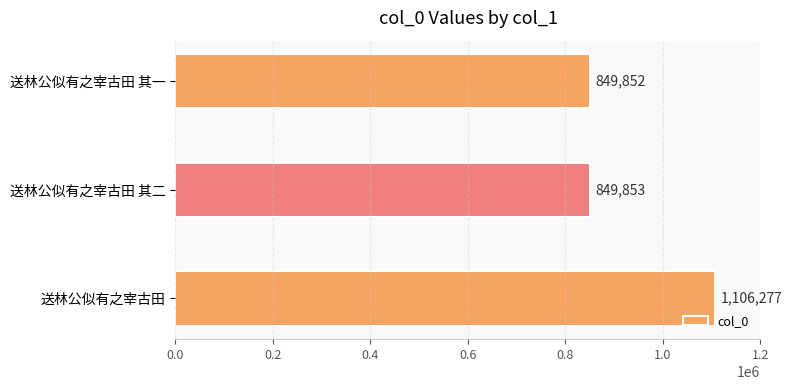

What is the label of the 1st bar from the bottom?

送林公似有之宰古田